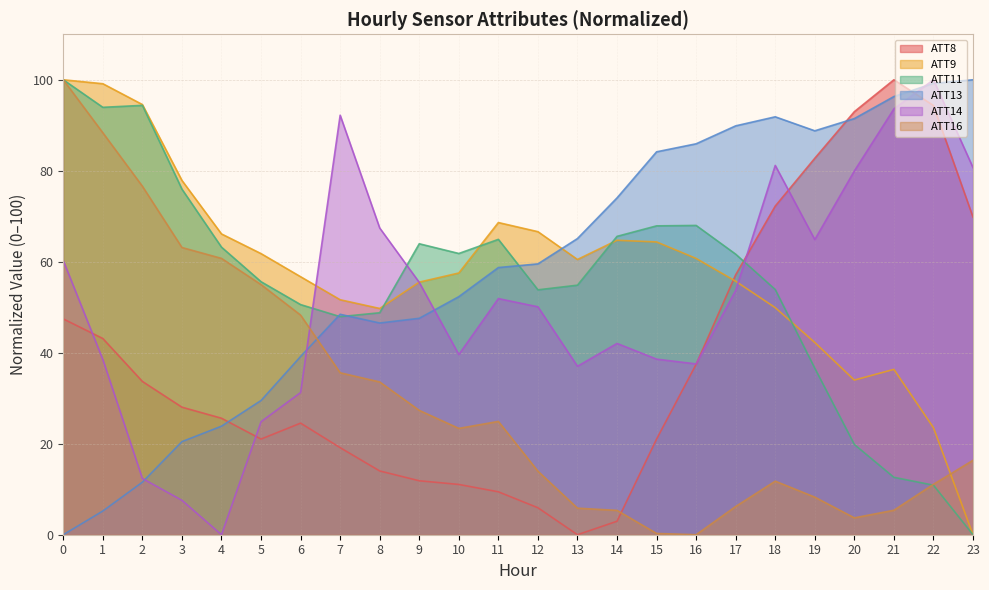

What is the sum of the ATT14 values at 19 and 4?

64.9